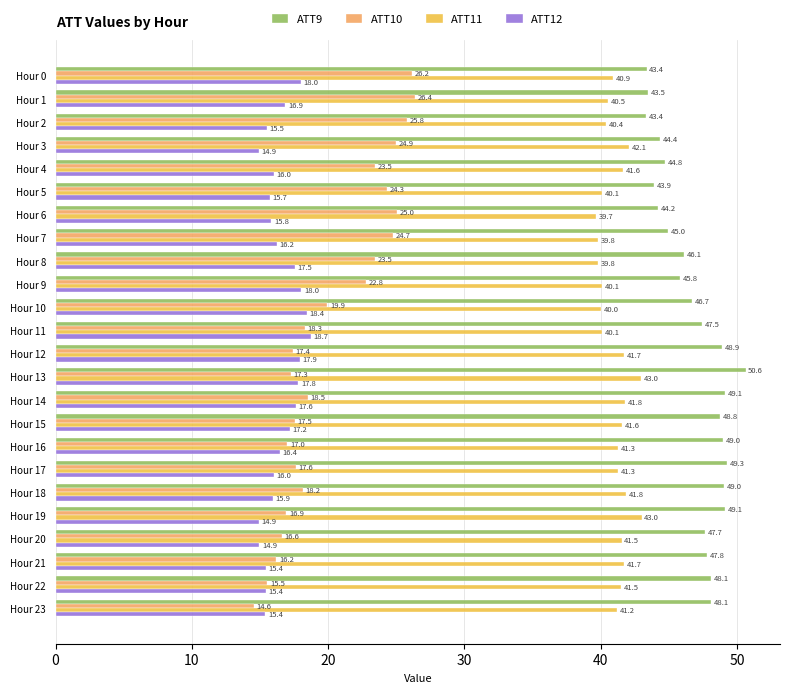

At which category is the sum across all series the highest?

Hour 13